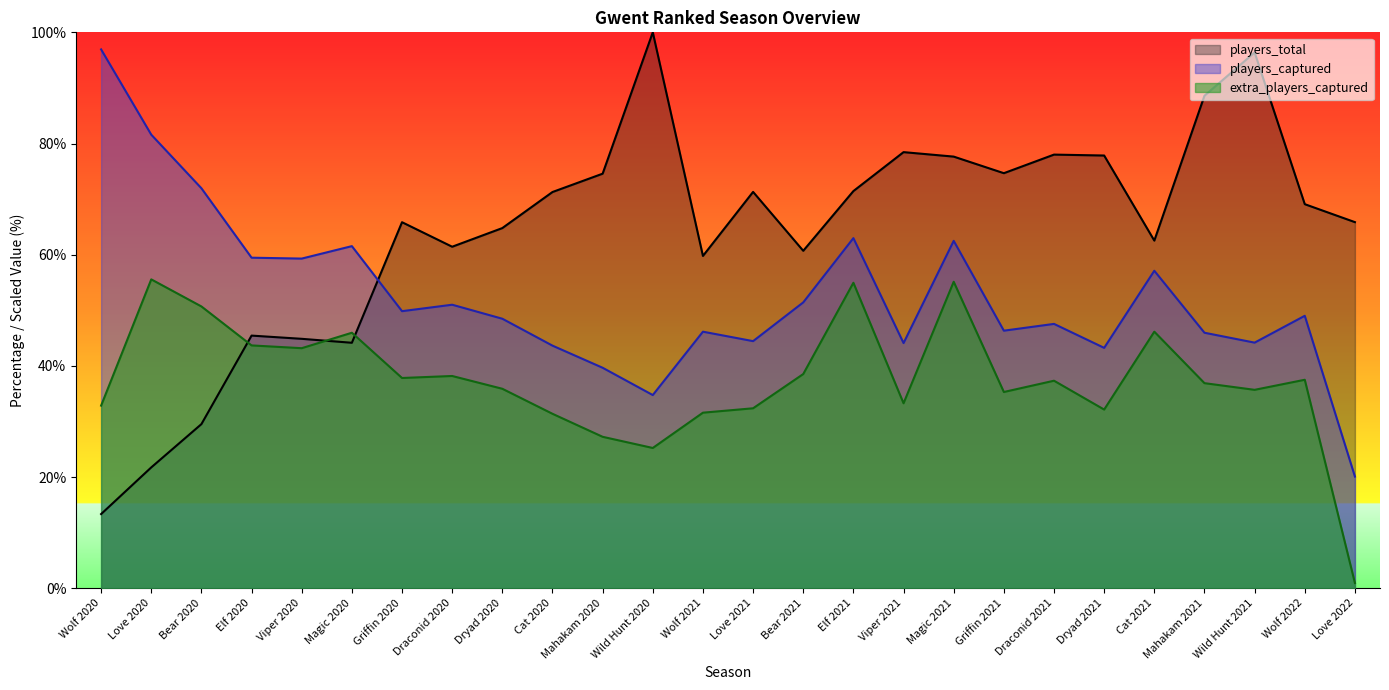

True or false: extra_players_captured and players_captured intersect in this chart.

False